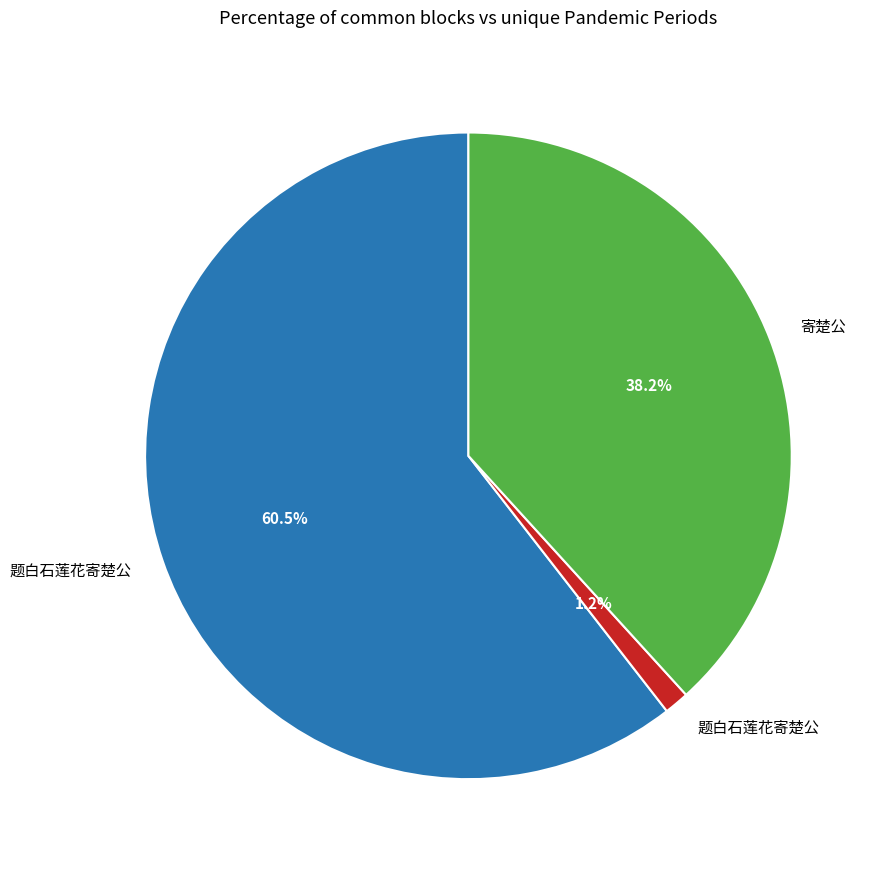

To the nearest percent, what is the average slice percentage?

33%